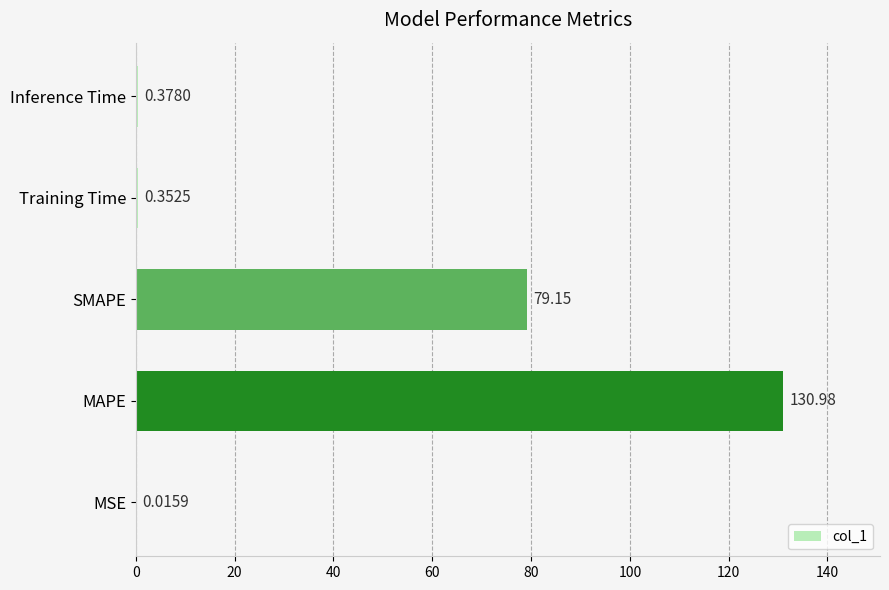

What is the sum of all values?

210.9